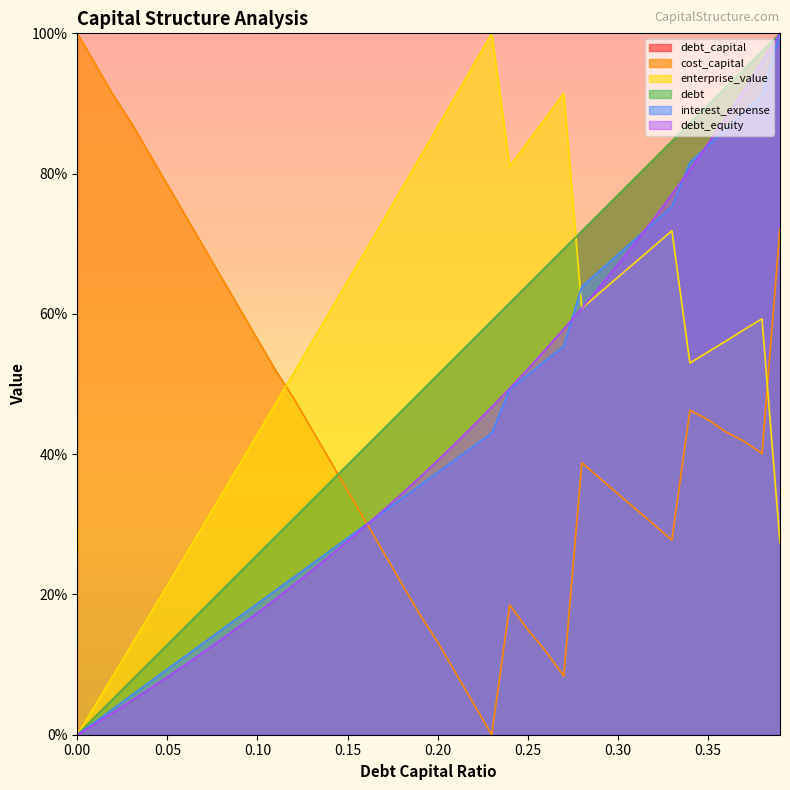

How many data points in debt are above 51?

20